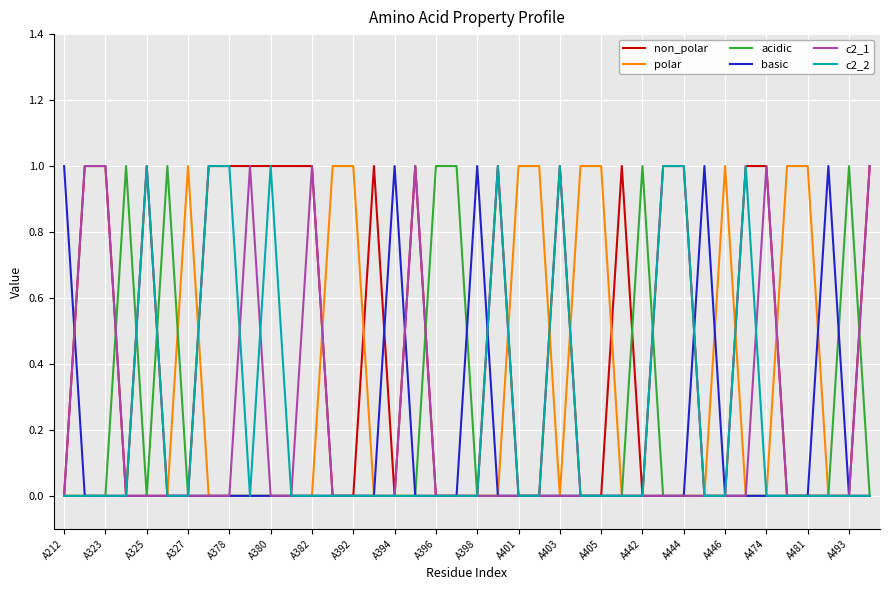

How many lines are shown in the chart?

6